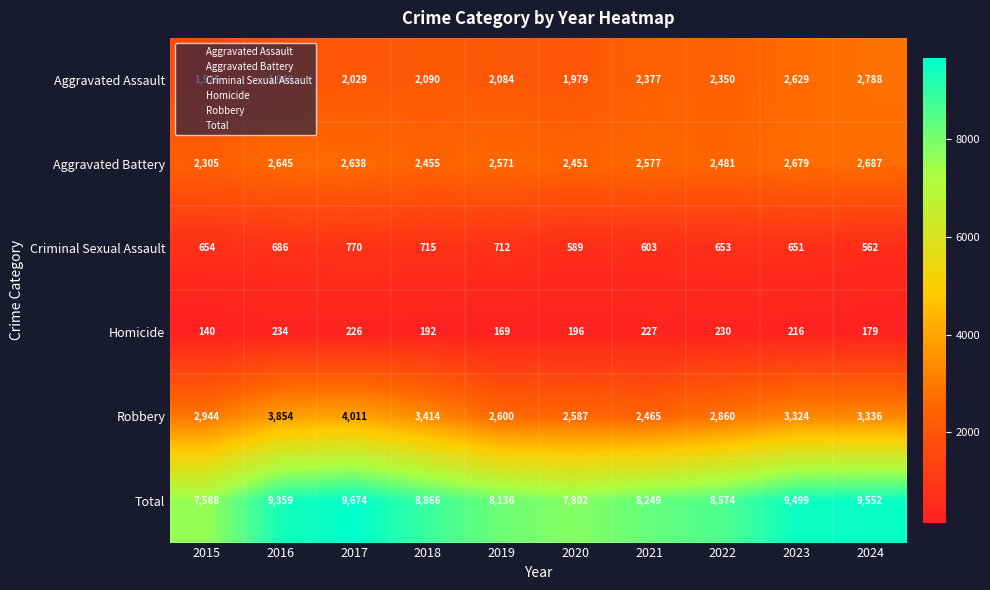

How many distinct data groups are displayed?

6